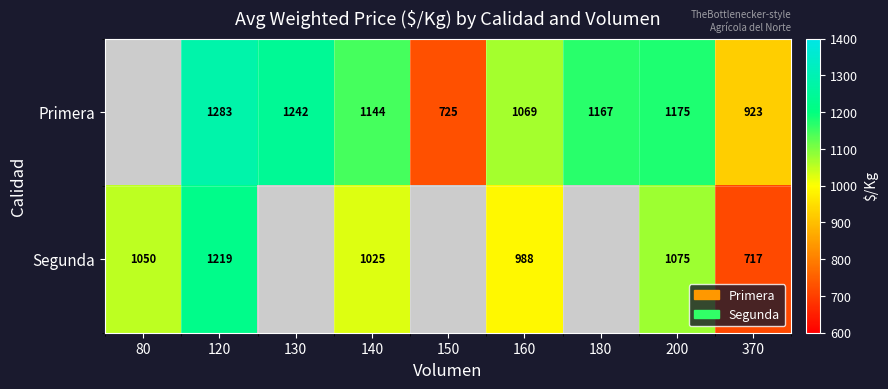

What is the sum of the Primera values at 140 and 160?

2213